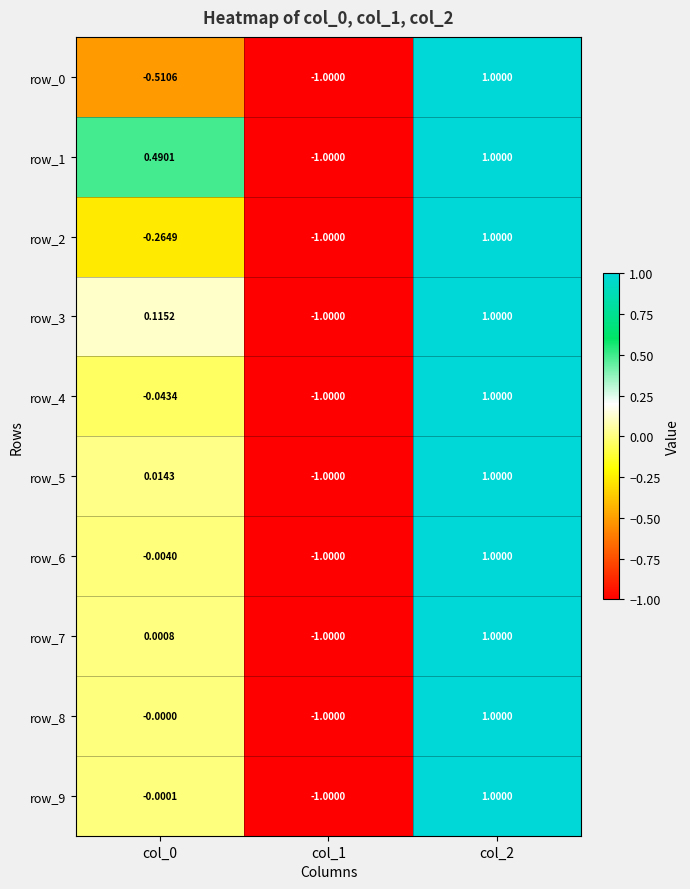

What is the total value across all series at col_0?

-0.2